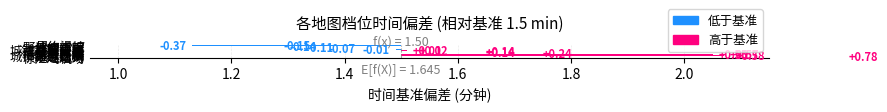

Is the value of 主力 at 浮空要塞 greater than the value of 二线 at 滨海风景?

No